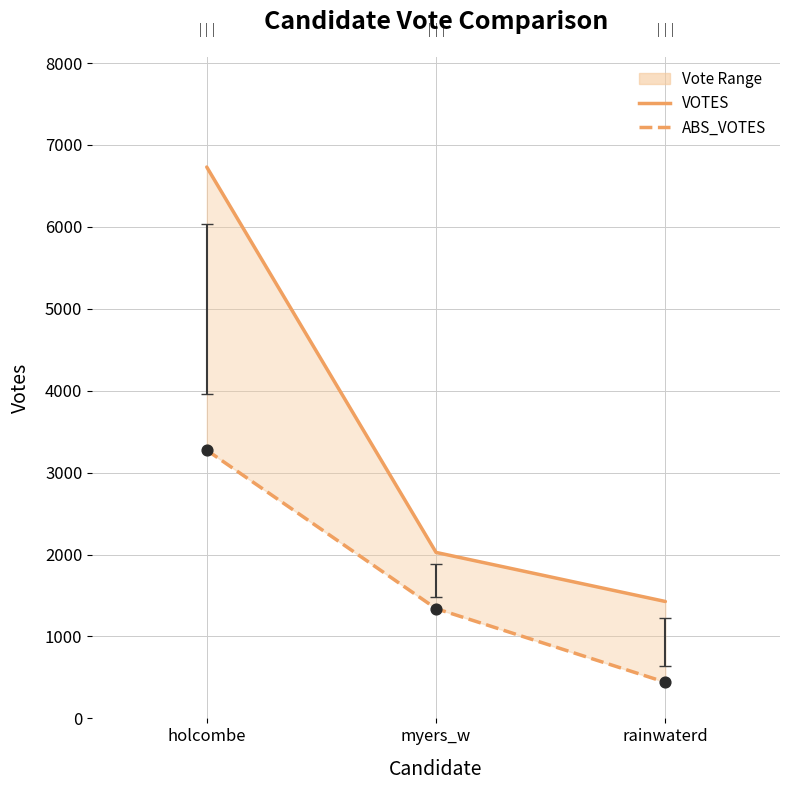

Which series has the largest Y range (max minus min)?

VOTES